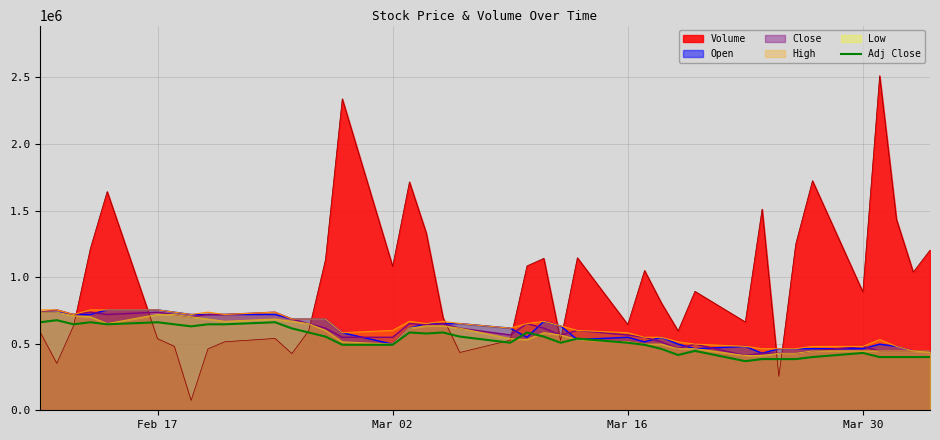

How many categories are shown in the chart?

40